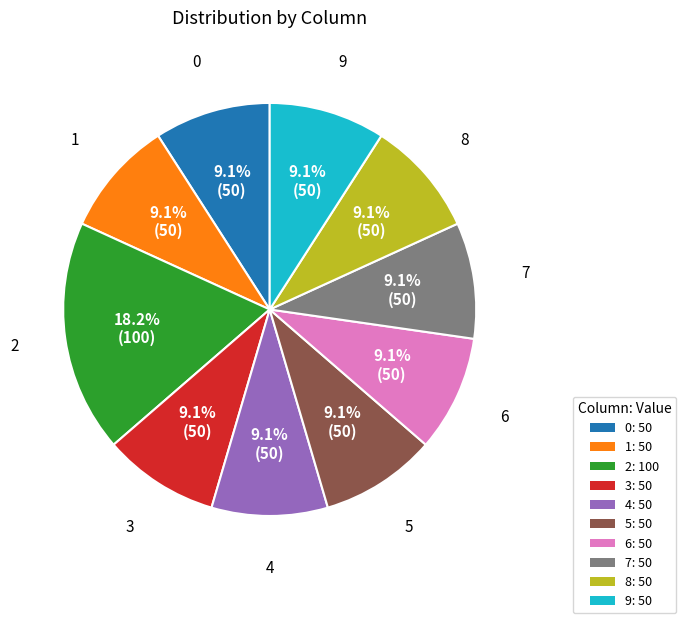

Which slice is the largest?

2